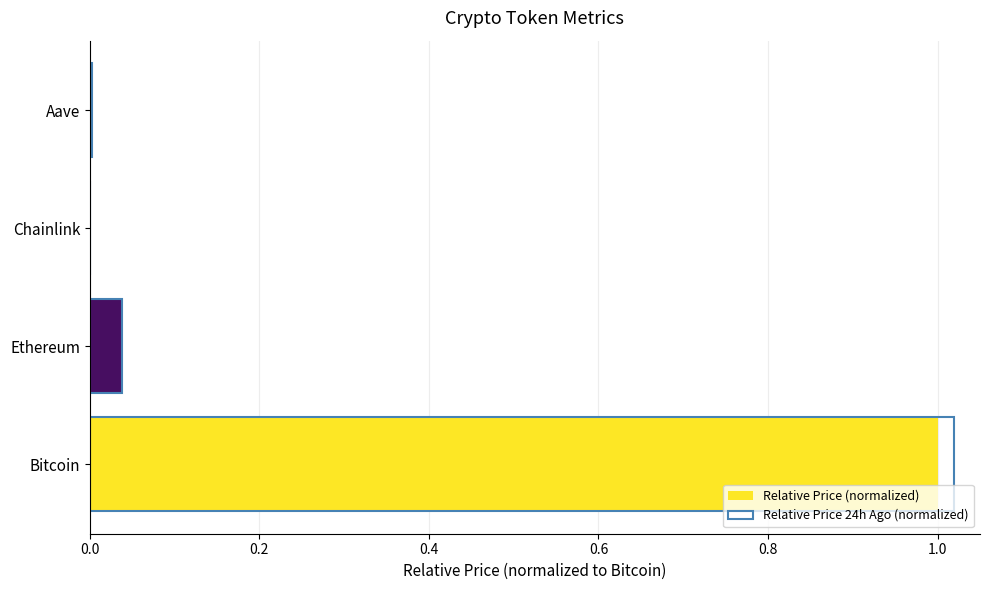

Reading left to right, transcribe all the data shown in this chart.

Relative Price (normalized): 1.0	0.0	0.0	0.0
Relative Price 24h Ago (normalized): 1.0	0.0	0.0	0.0